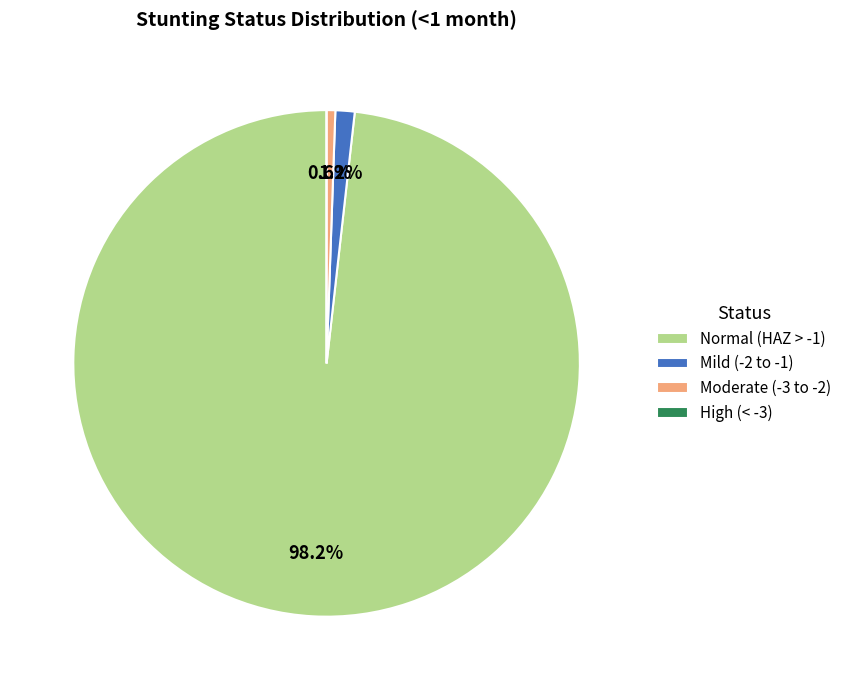

Which has a higher value, Moderate (-3 to -2) or Mild (-2 to -1)?

Mild (-2 to -1)